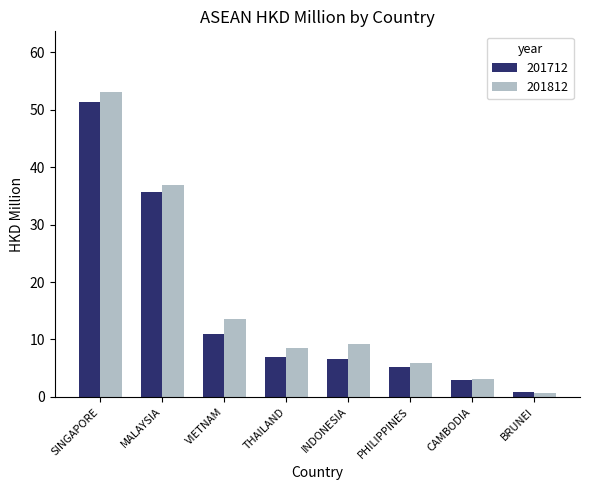

What is the average value of the 201812 series?

16.4